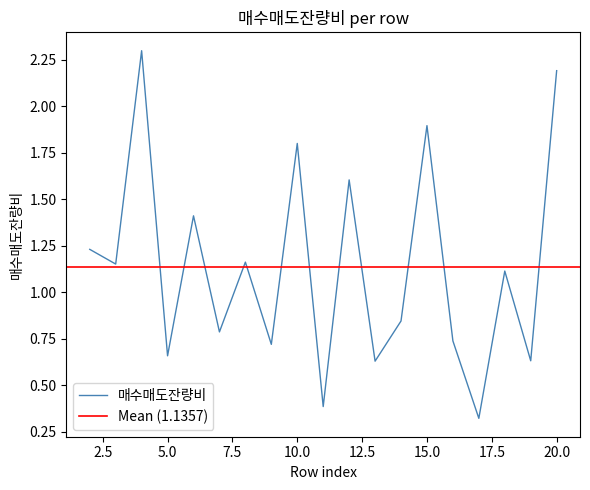

Does the chart display data point markers on the line(s)?

No